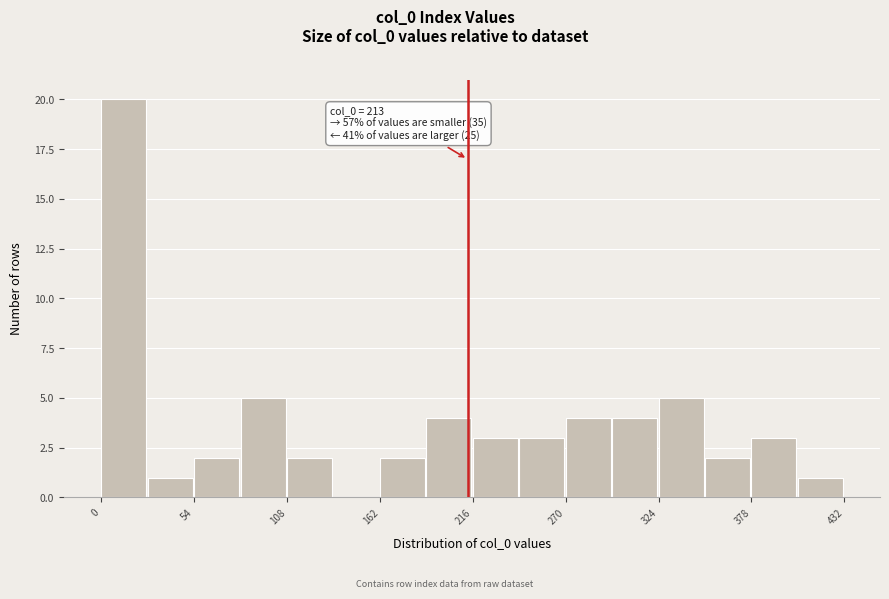

Around what value on the x-axis is the tallest bar? Give the approximate position of its centre, as read against the axis.

10